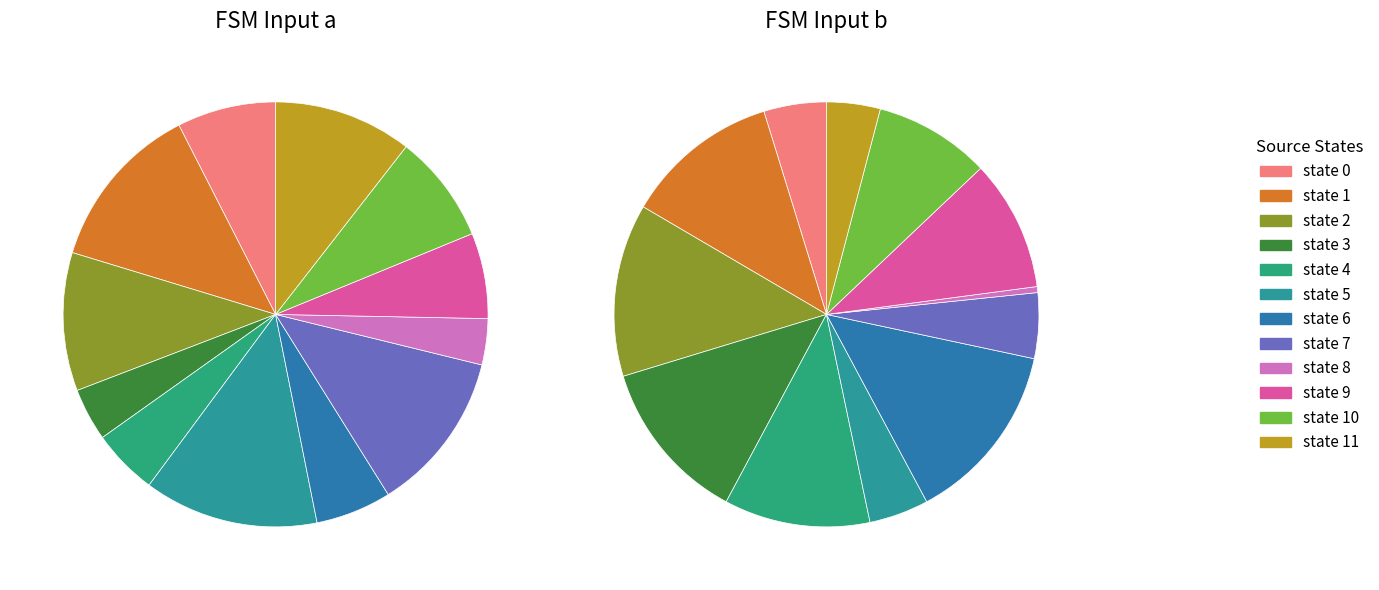

Combined, do values_b and 8 account for over 50%?

No